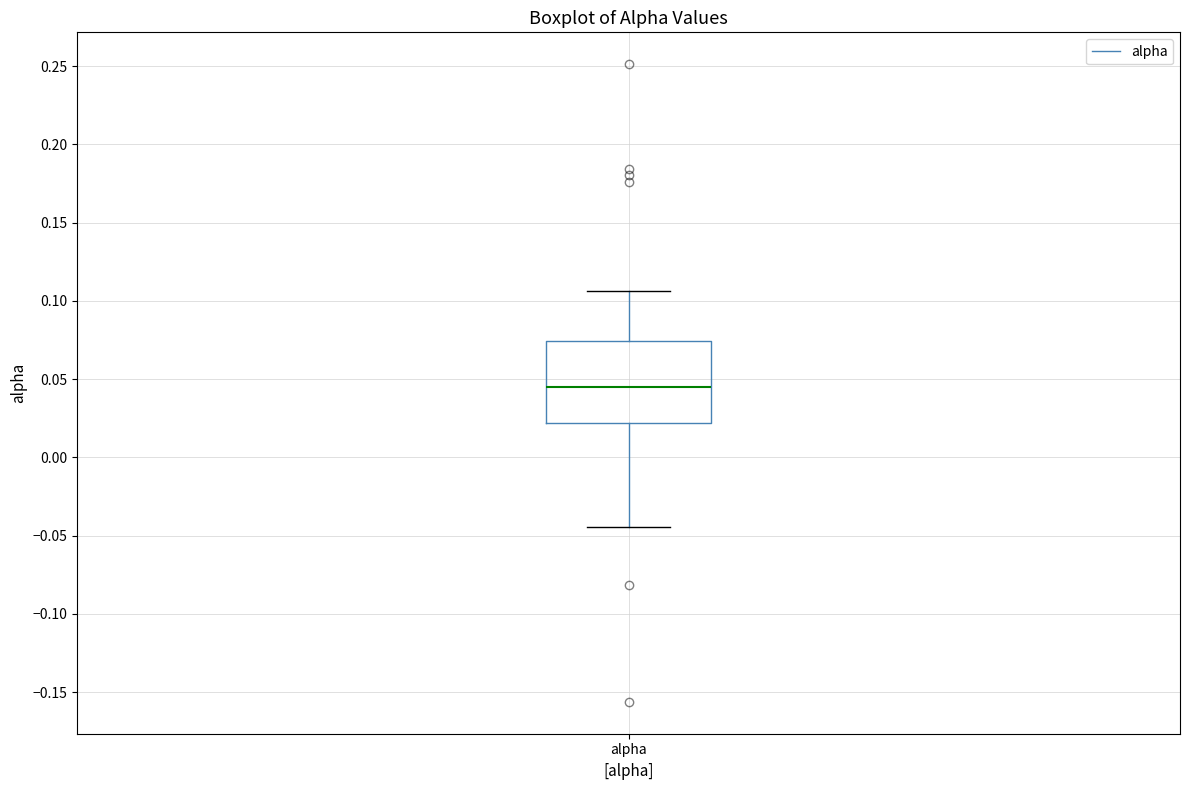

Transcribe this box plot: give where the median line is, the range the box spans, and where the two whiskers end, as read against the y-axis. The values are not printed on the chart, so give them approximately, as read against the axis.

median 0.045, box 0.020 to 0.075, whiskers -0.045 to 0.105